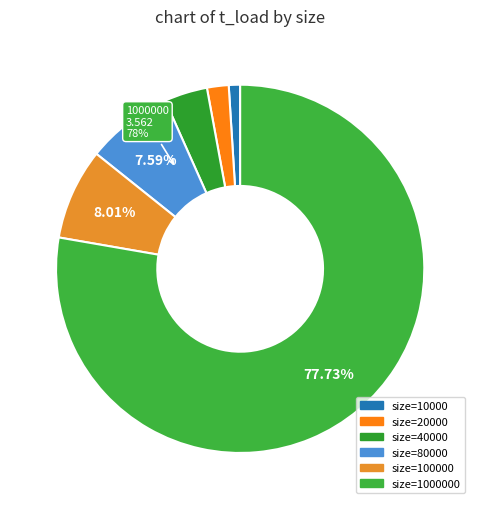

True or false: 40000 accounts for 4% of the total.

True